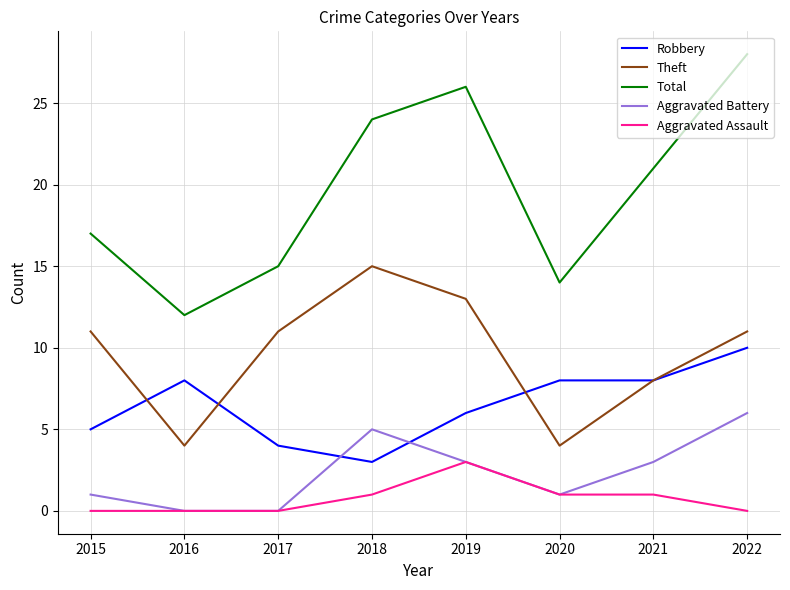

Which category has the highest value across all series?

2022